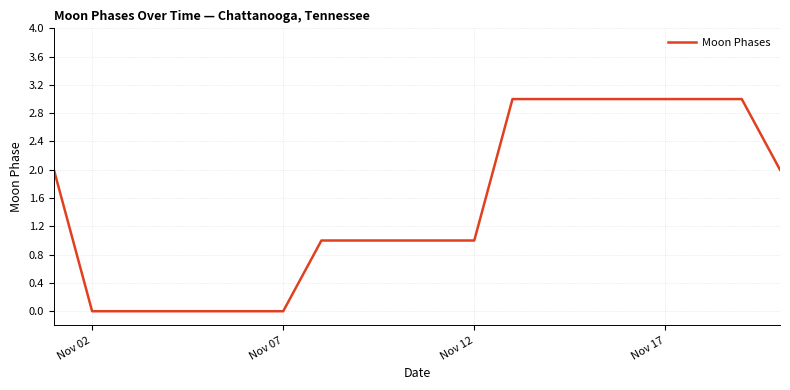

What is the maximum value shown in the chart?

3